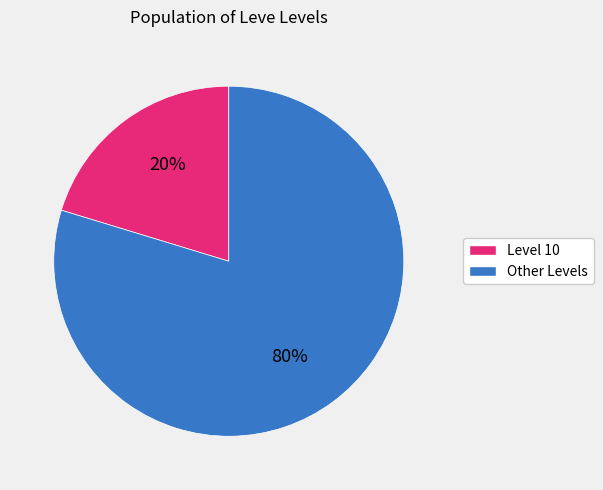

To the nearest percent, what is the average slice percentage?

50%